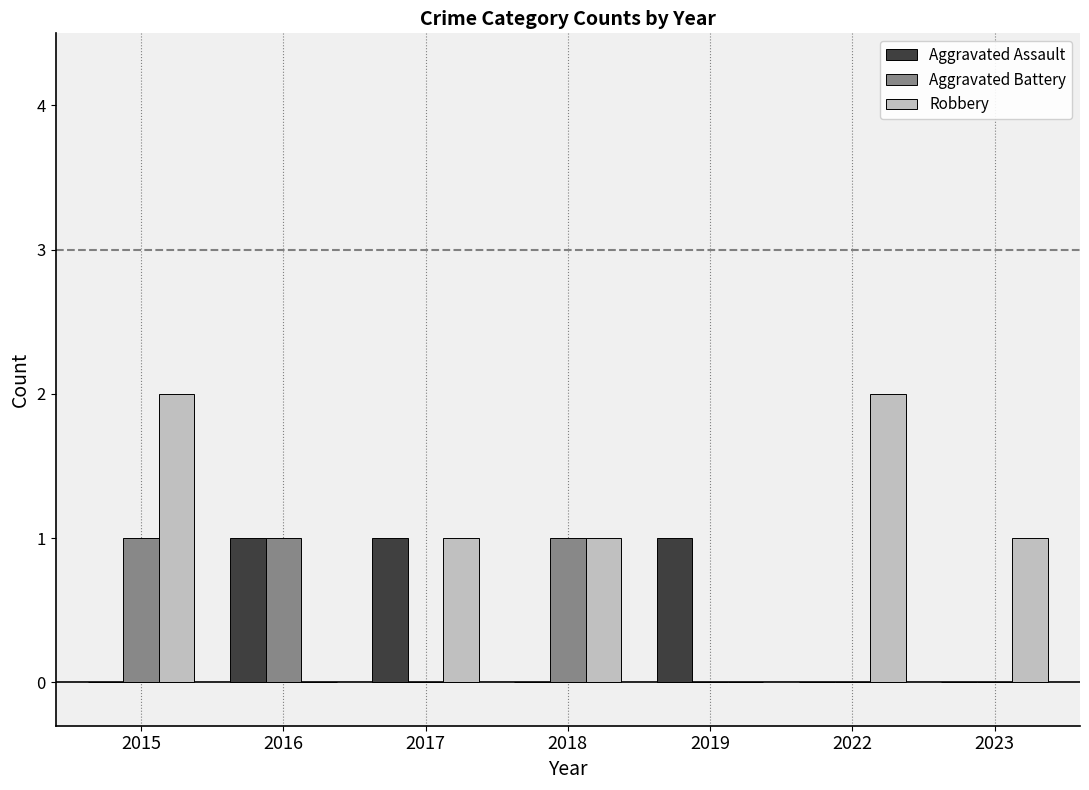

Which series has the largest total across all categories?

Robbery